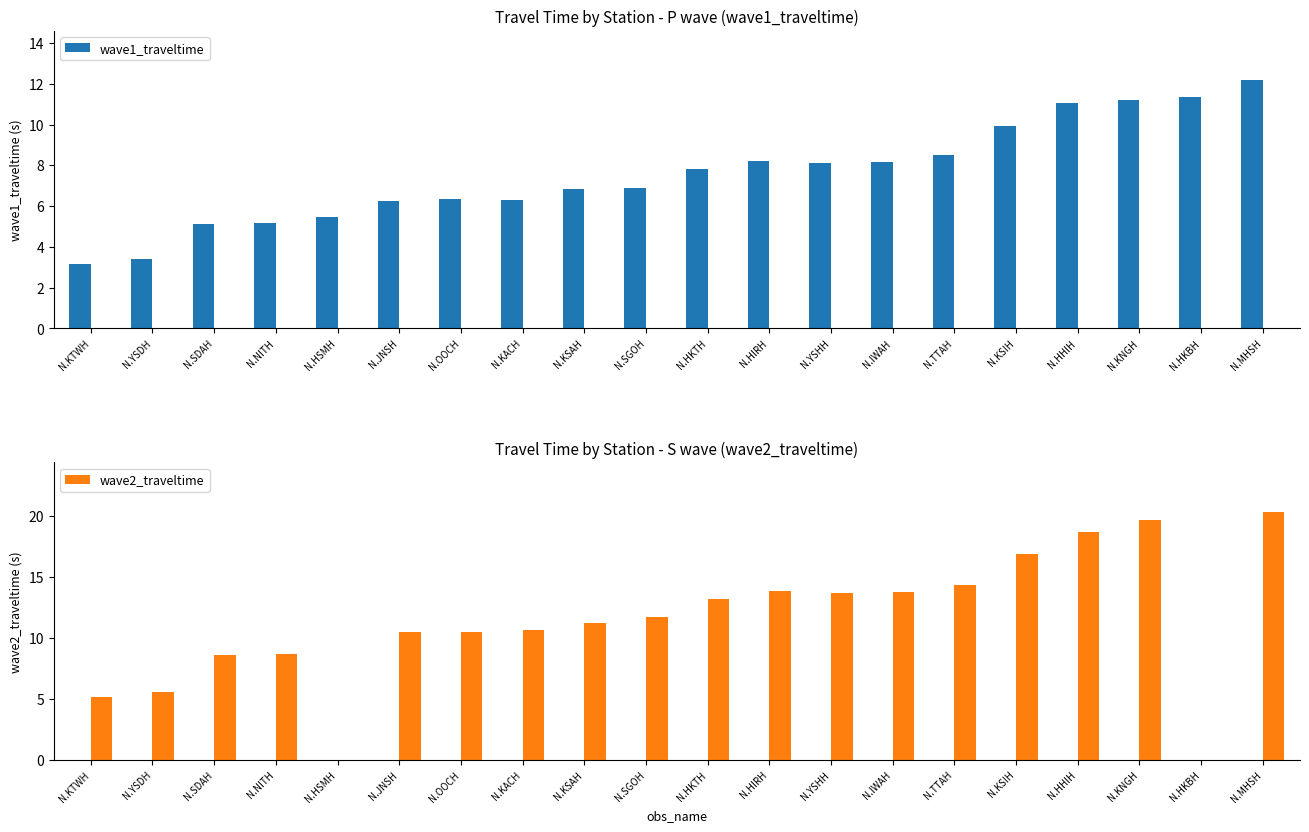

What is the difference between the wave1_traveltime values at N.JNSH and N.HSMH?

0.8